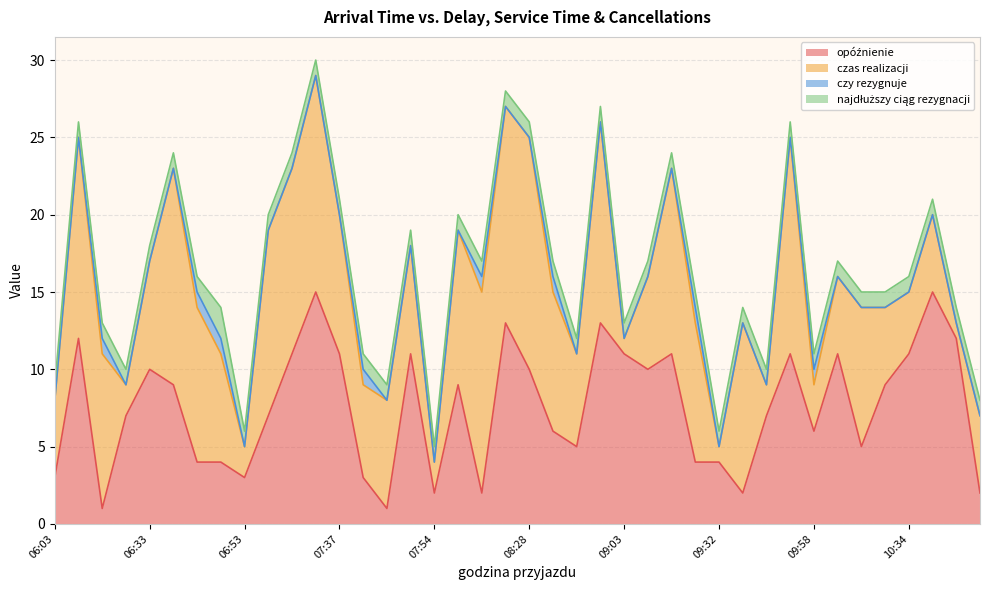

True or false: opóźnienie and czy rezygnuje intersect in this chart.

False